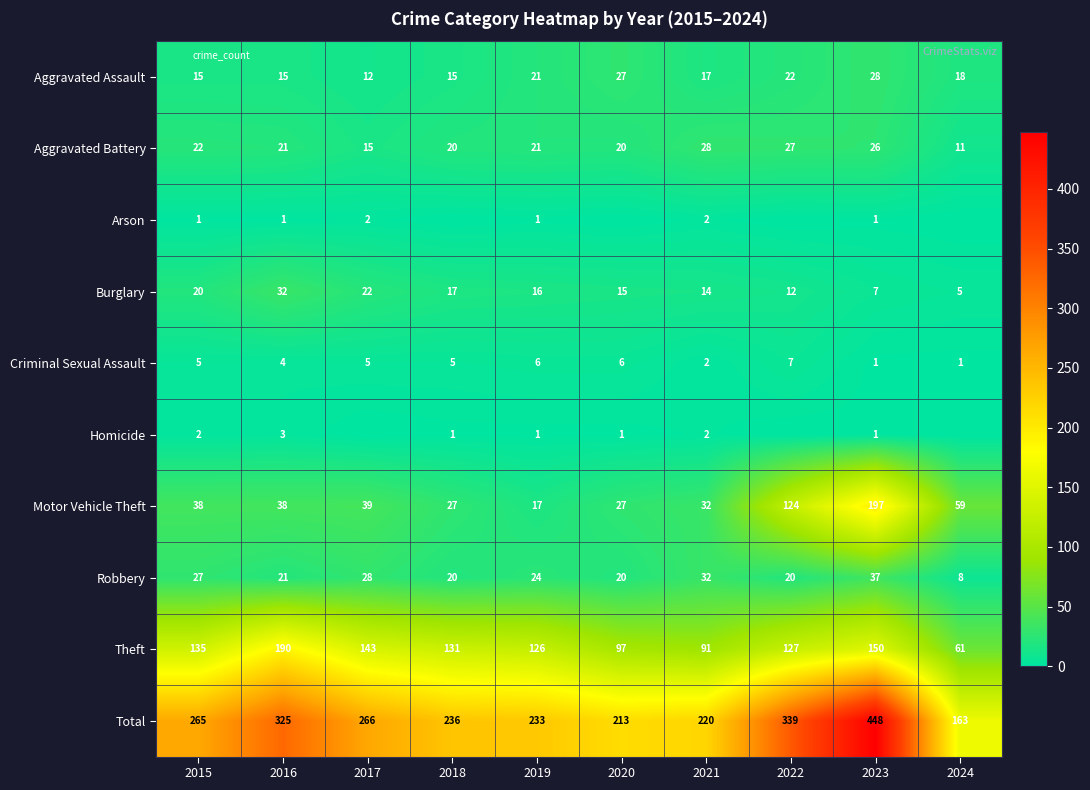

Which series has the largest total across all categories?

Total